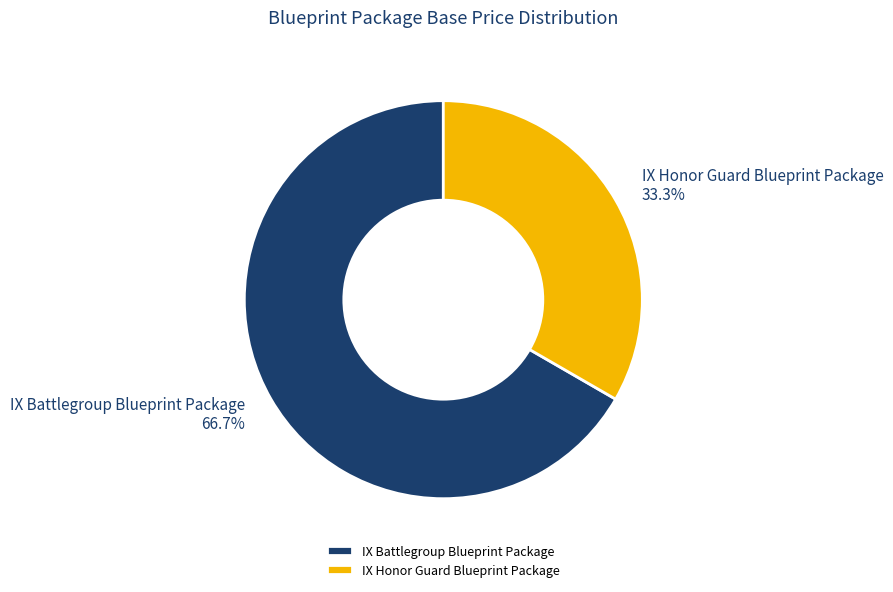

Is it true that IX Honor Guard Blueprint Package is 43% of the pie?

False